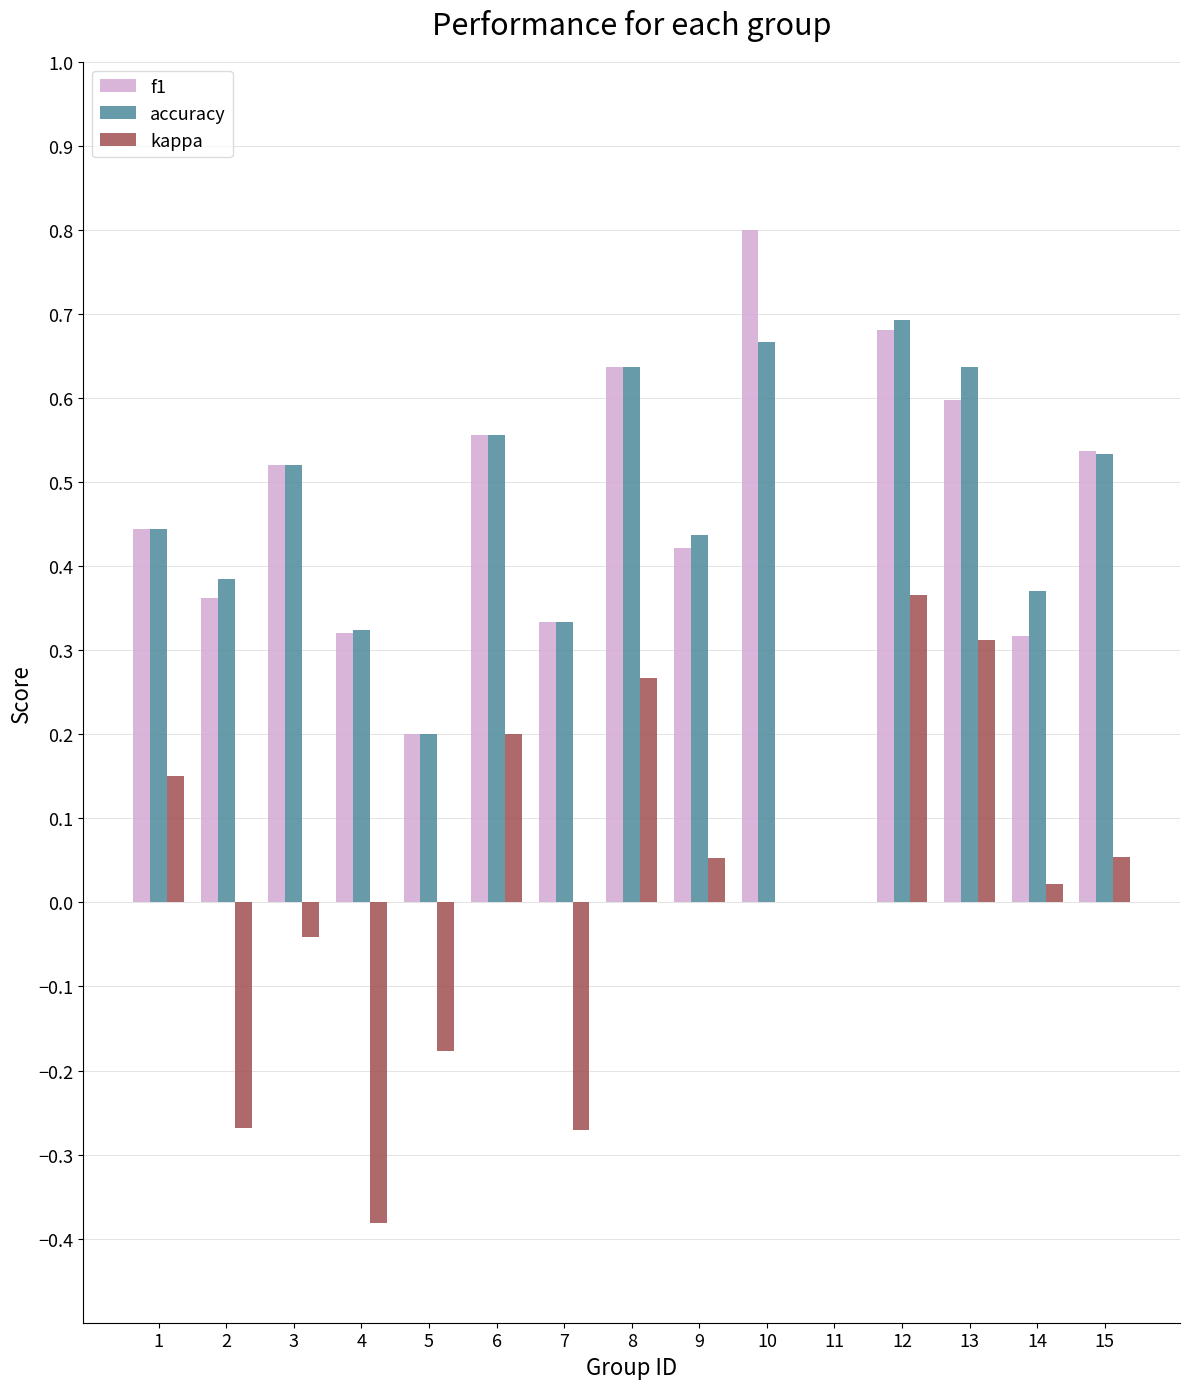

Which series changed the most between 9 and 12?

kappa